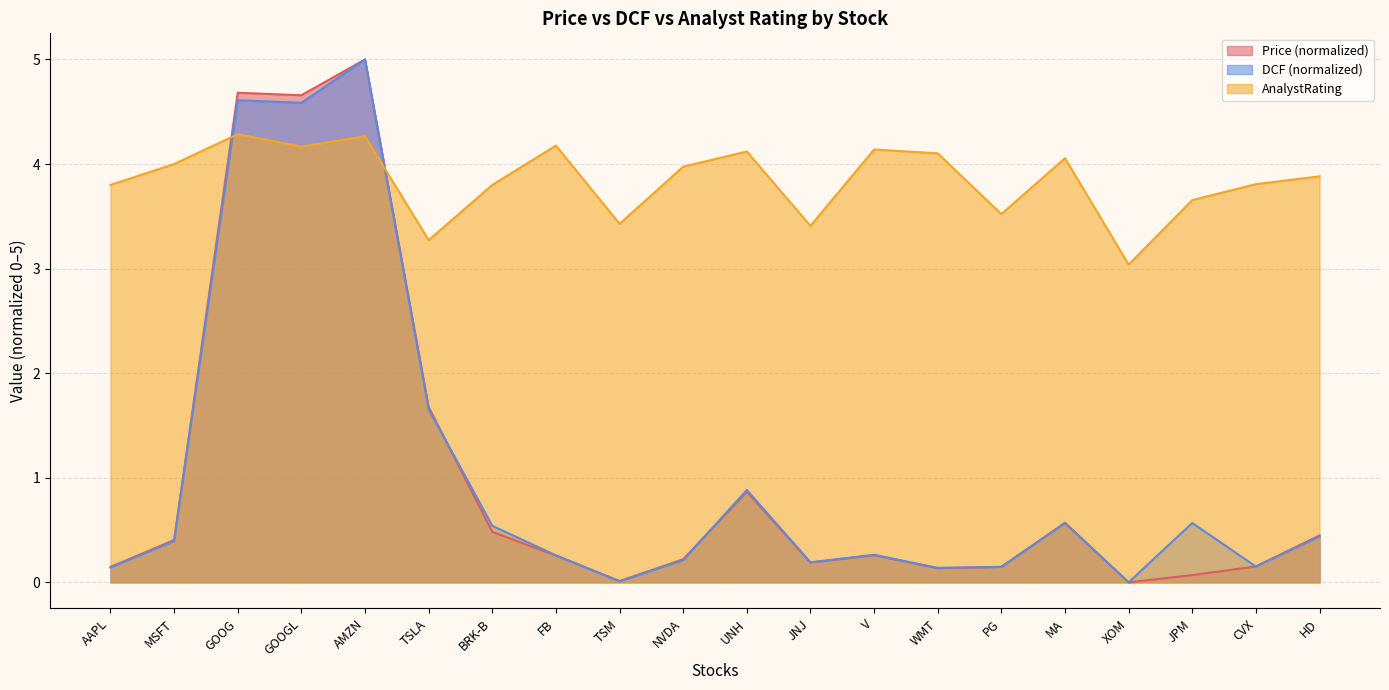

Between which two adjacent categories do DCF and Price first intersect?

TSLA and BRK-B